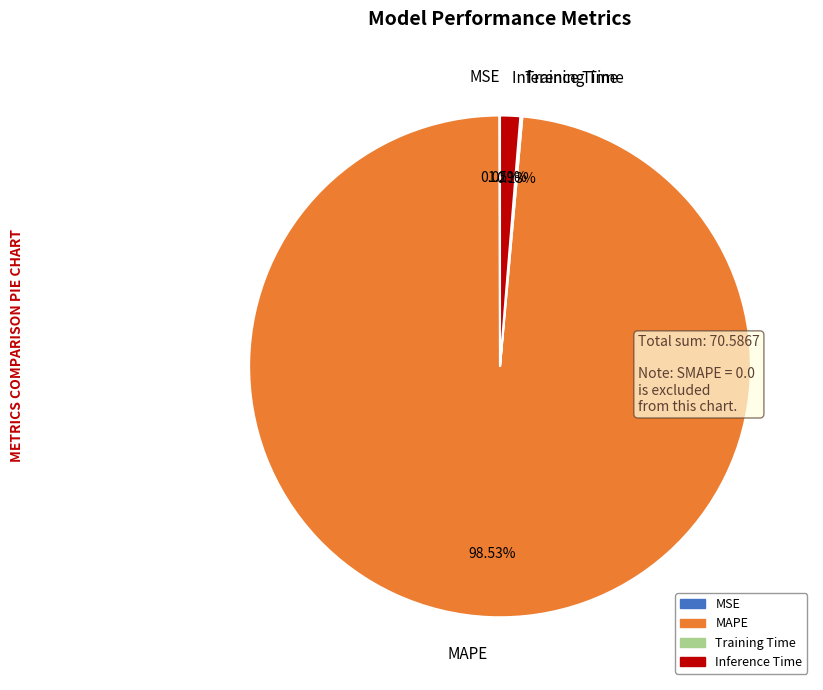

Does any single category account for the majority?

Yes